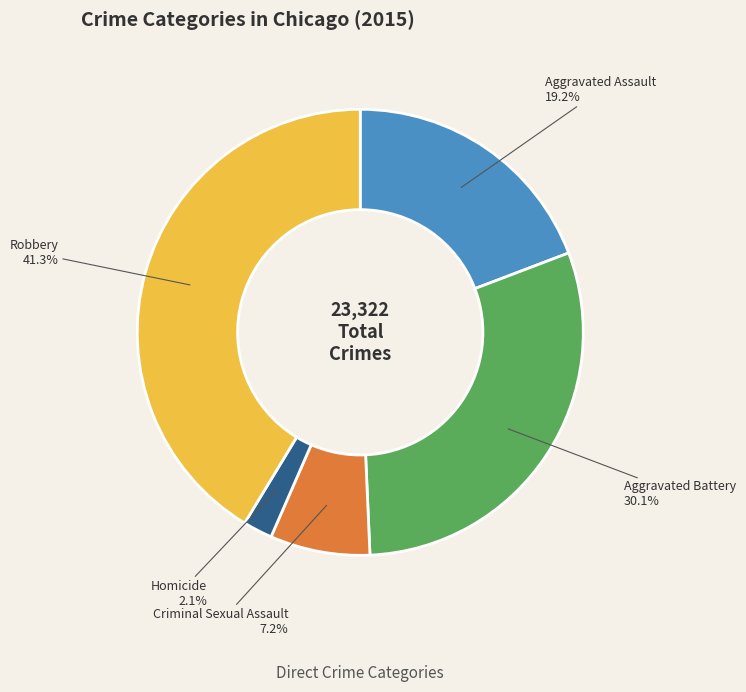

To the nearest percent, what is the difference between the Robbery and Aggravated Assault slice percentages?

22%